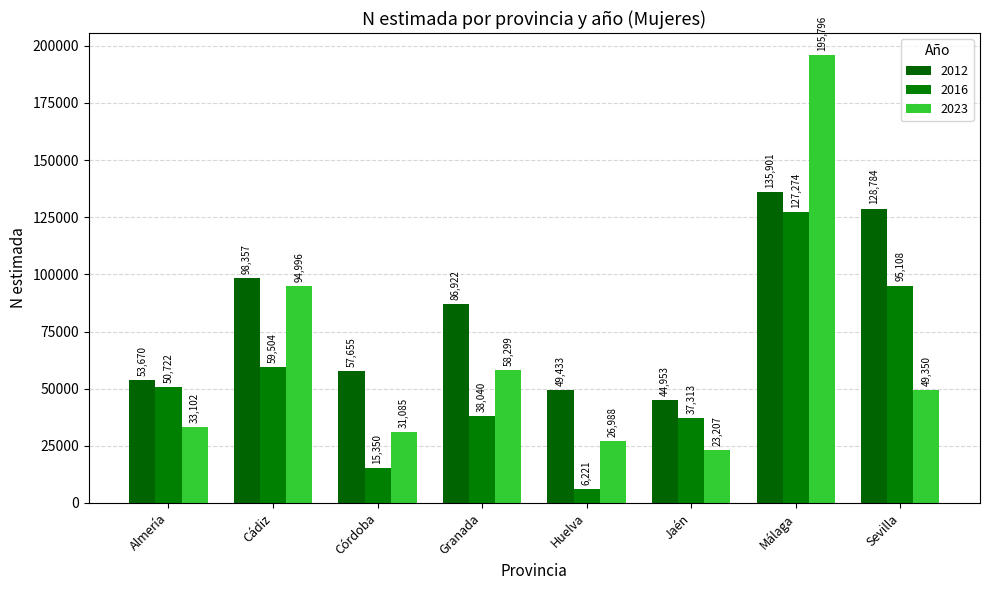

Reading left to right, list all the values displayed in this chart.

2012: Almería=53670	Cádiz=98357	Córdoba=57655	Granada=86922	Huelva=49433	Jaén=44953	Málaga=135901	Sevilla=128784
2016: Almería=50722	Cádiz=59504	Córdoba=15350	Granada=38040	Huelva=6221	Jaén=37313	Málaga=127274	Sevilla=95108
2023: Almería=33102	Cádiz=94996	Córdoba=31085	Granada=58299	Huelva=26988	Jaén=23207	Málaga=195796	Sevilla=49350